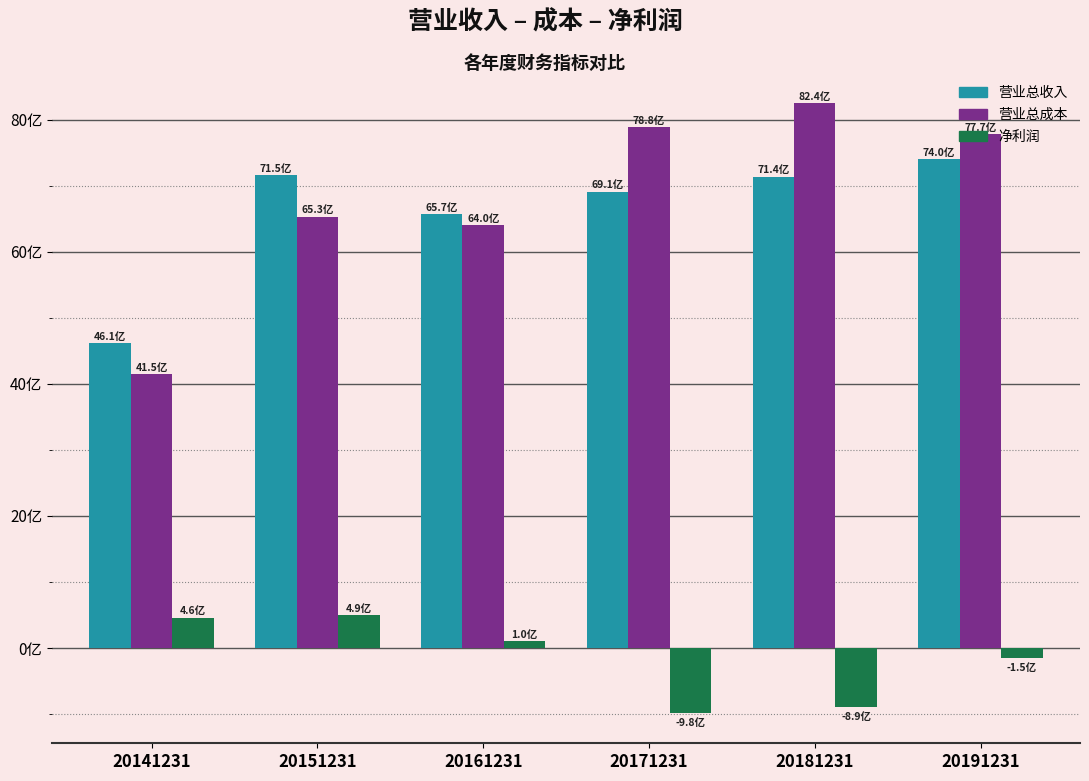

Which series has the largest total across all categories?

营业总成本